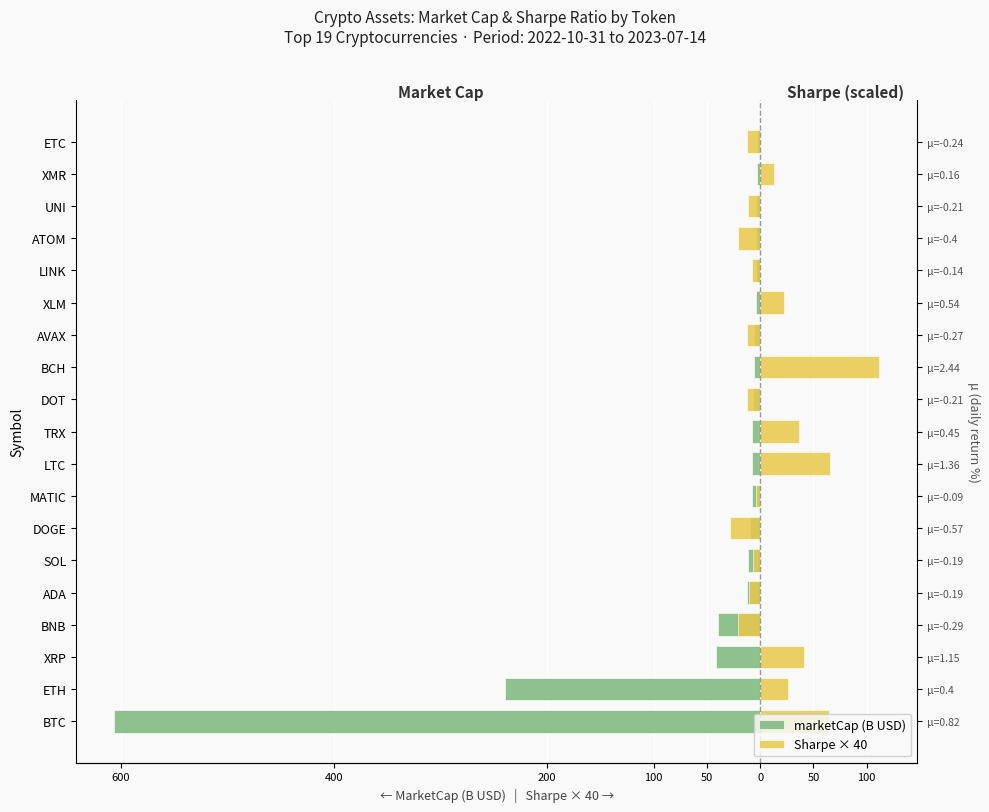

What is the difference between the highest and lowest values at 50?

1.8